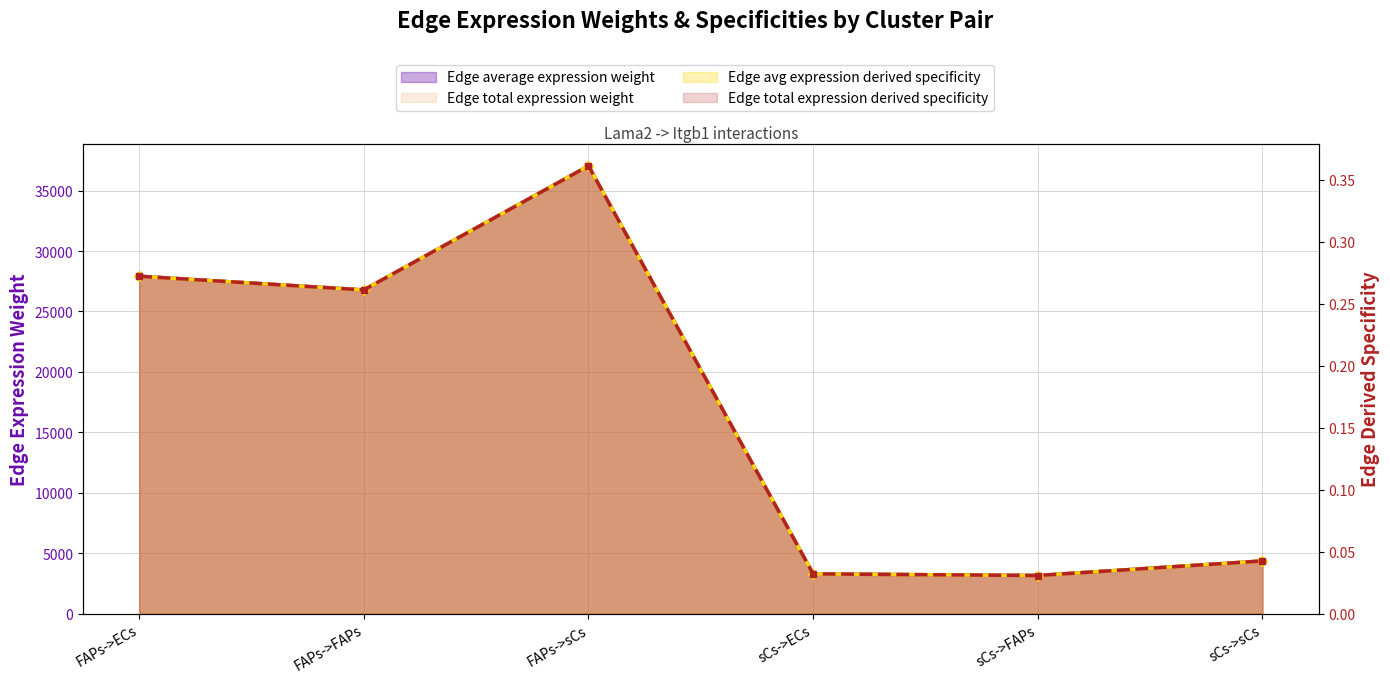

True or false: Edge total expression derived specificity has more than 1 interior local peaks.

False